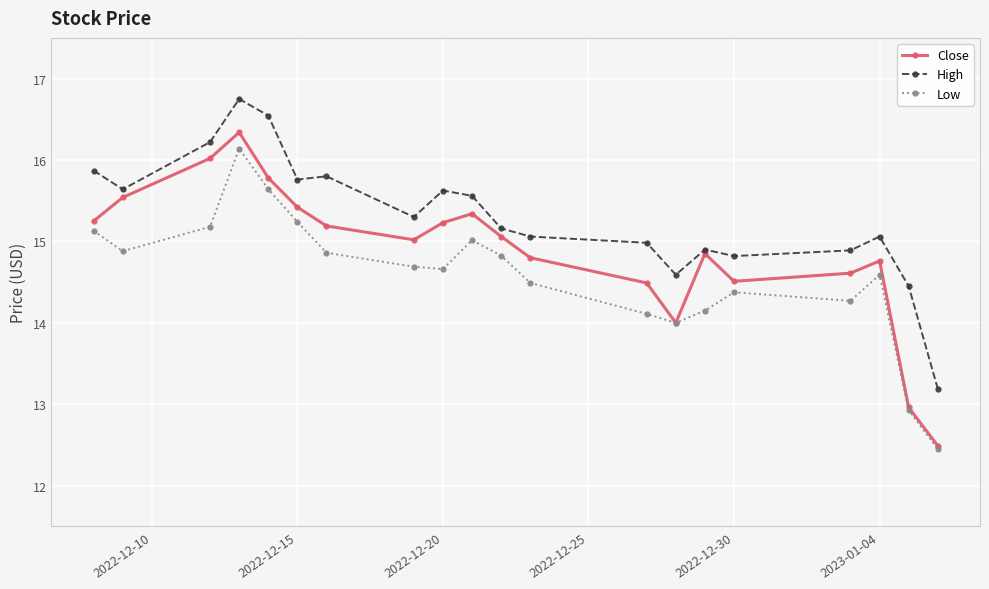

True or false: High and Close cross at least once.

False